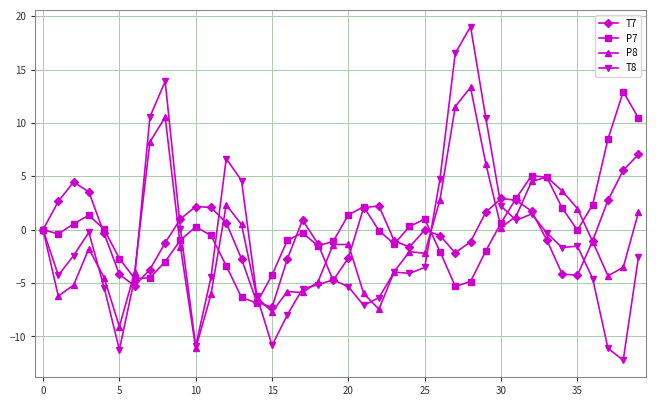

What is the value of the T8 point at the 29th from the left?

19.0